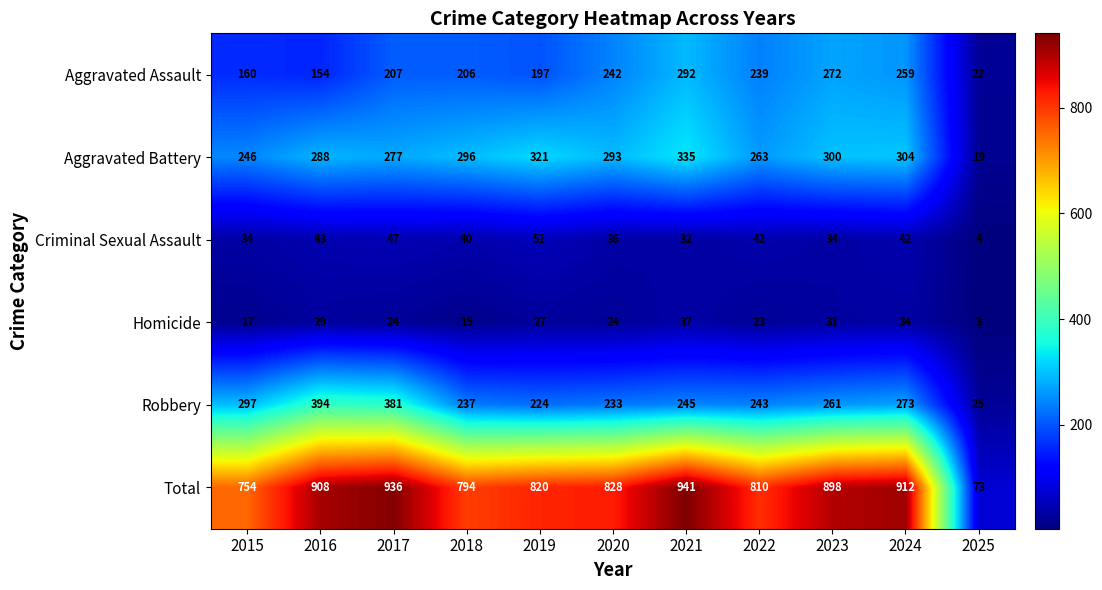

What is the spread (max minus min) of values at 2024?

878